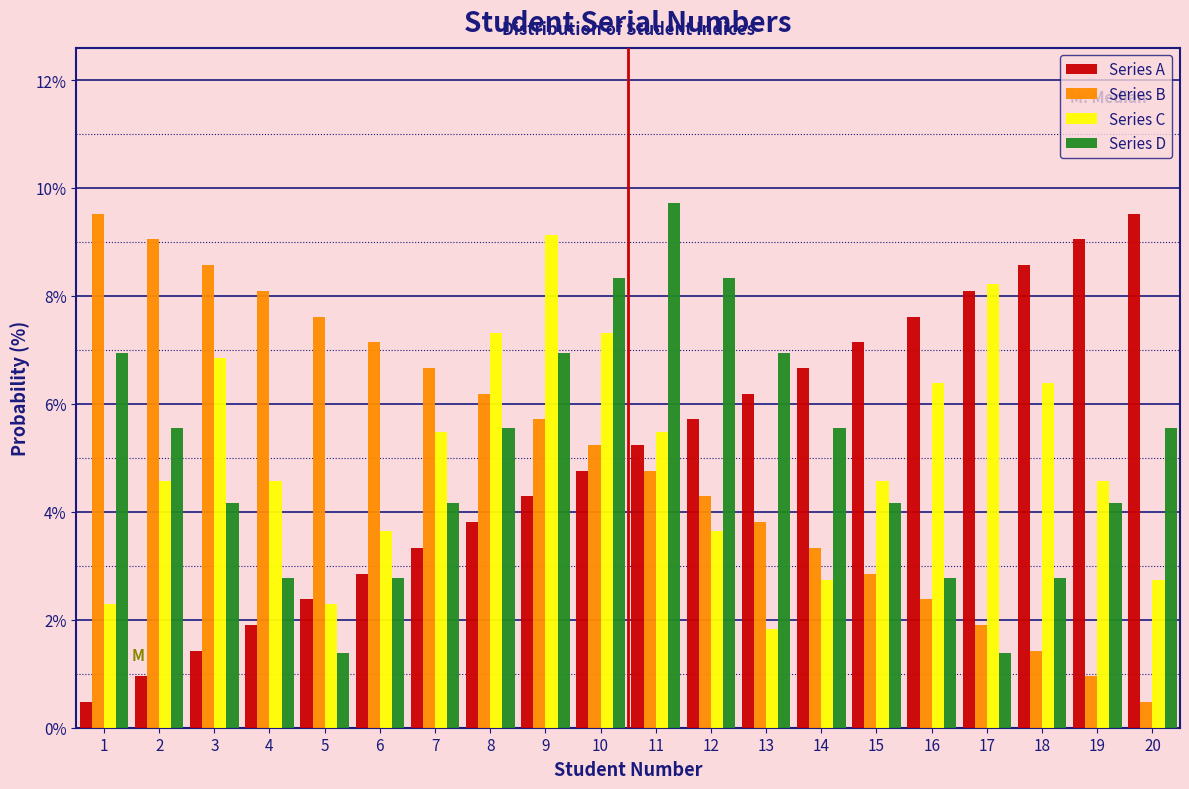

What is the minimum value shown in the chart?

0.5